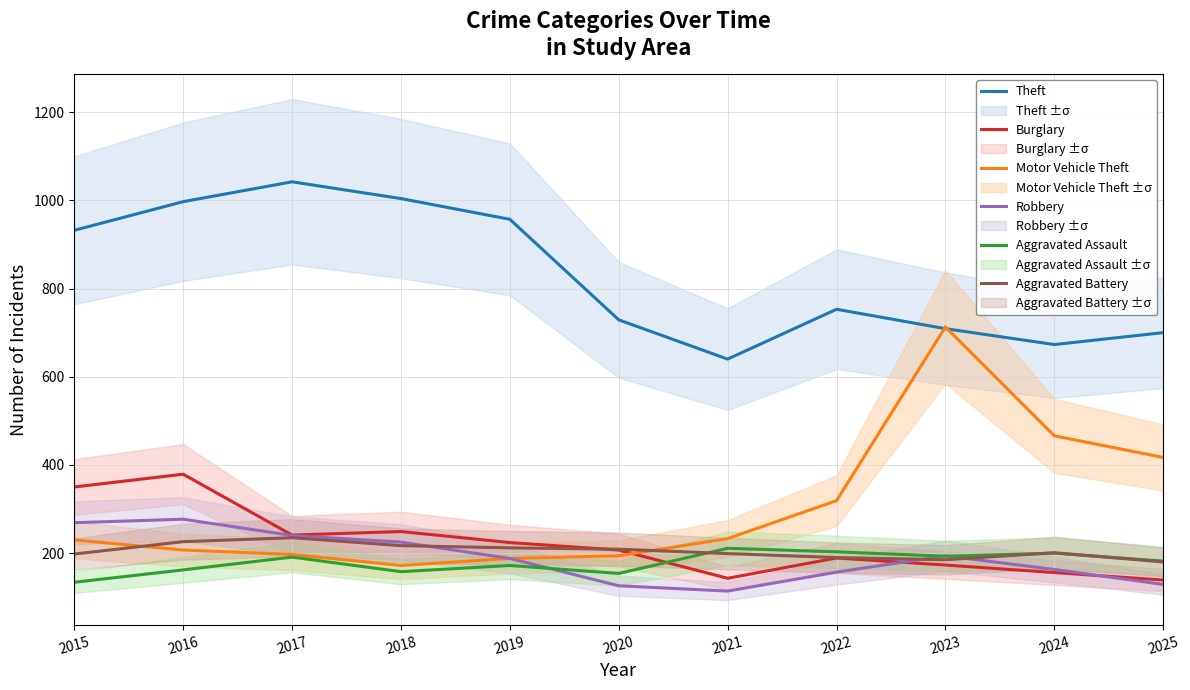

At which category is the sum across all series the highest?

2016